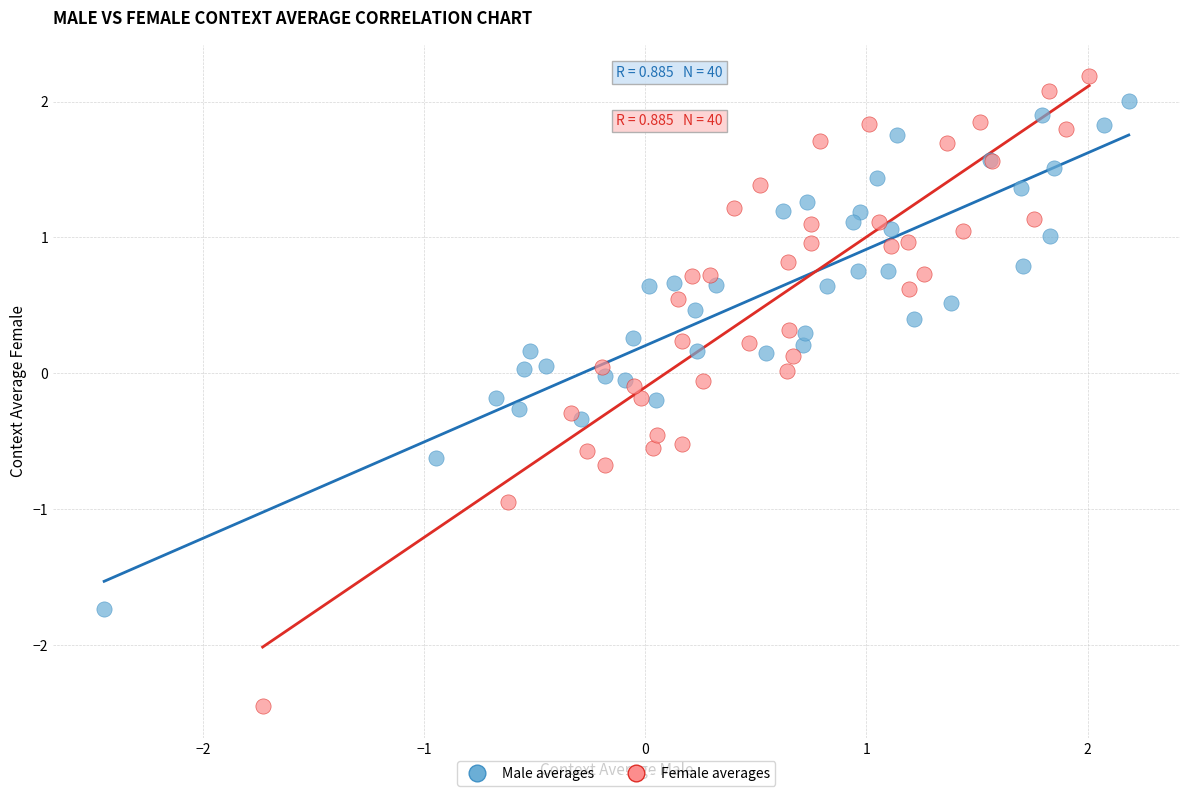

Which series contains the lowest Y value?

Female averages